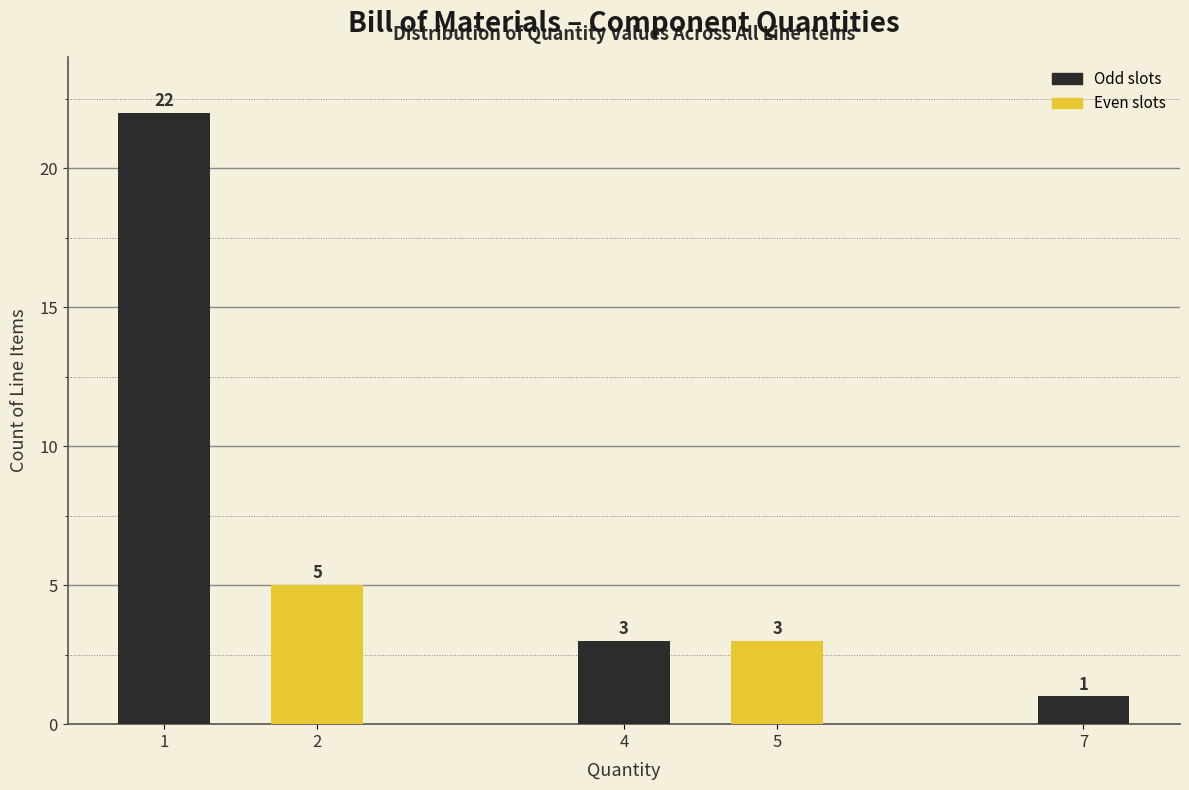

Reading left to right, what are all the values shown in this chart?

22	5	3	3	1